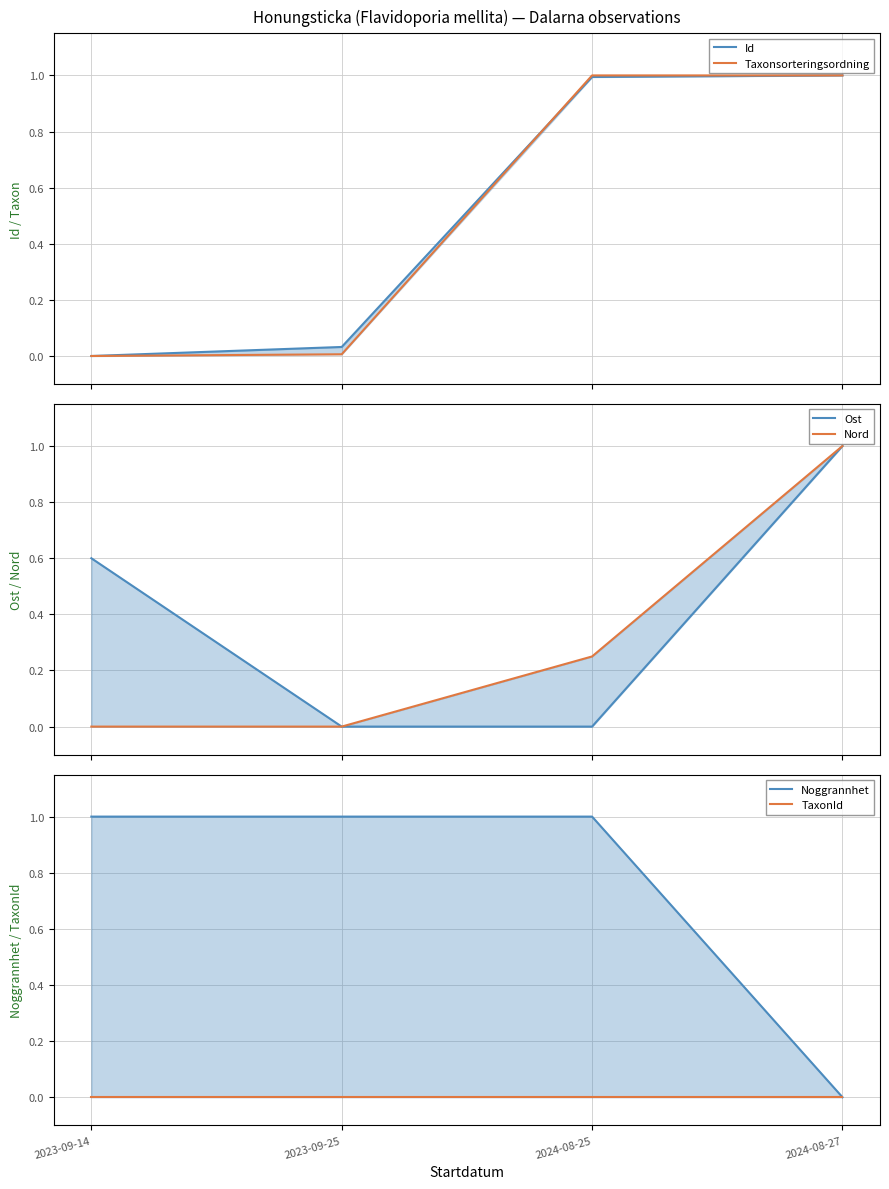

How many lines are shown in the chart?

6